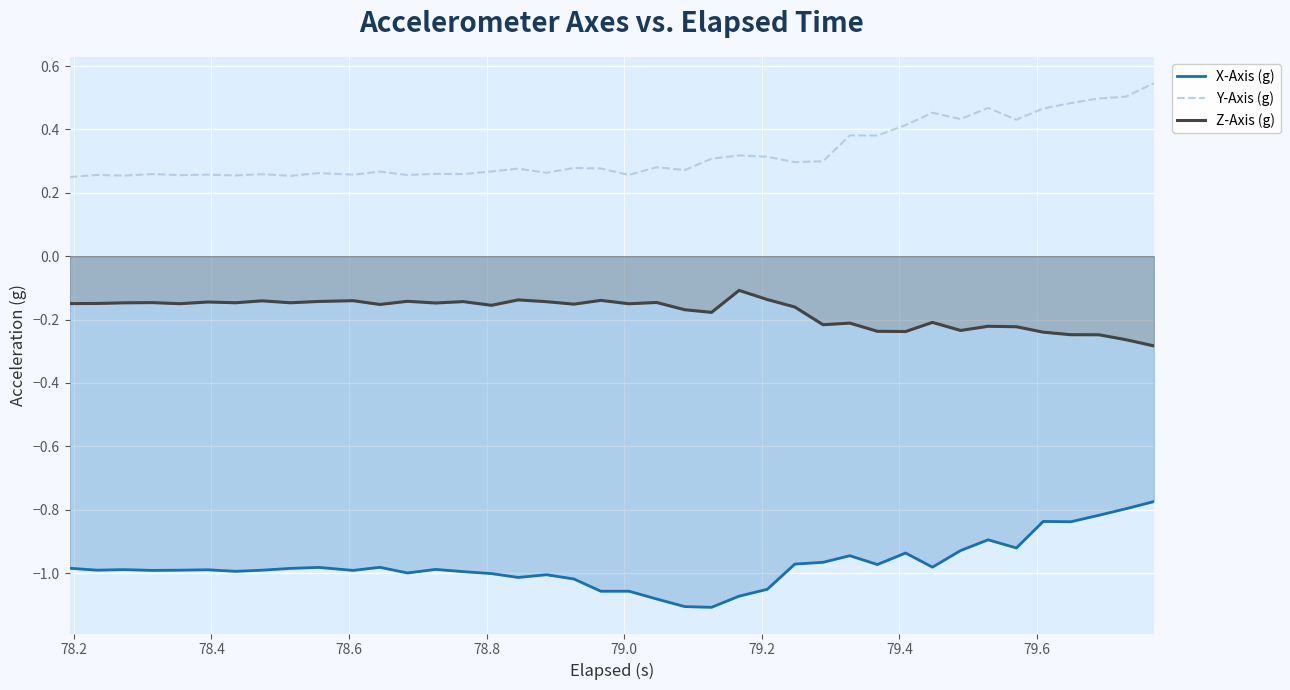

How many lines are shown in the chart?

3